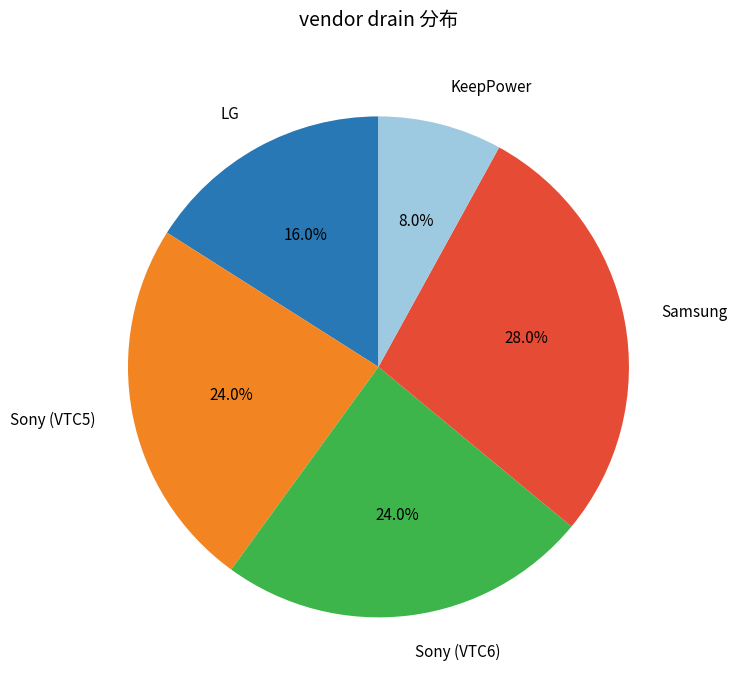

What is the largest slice in the pie chart?

Samsung